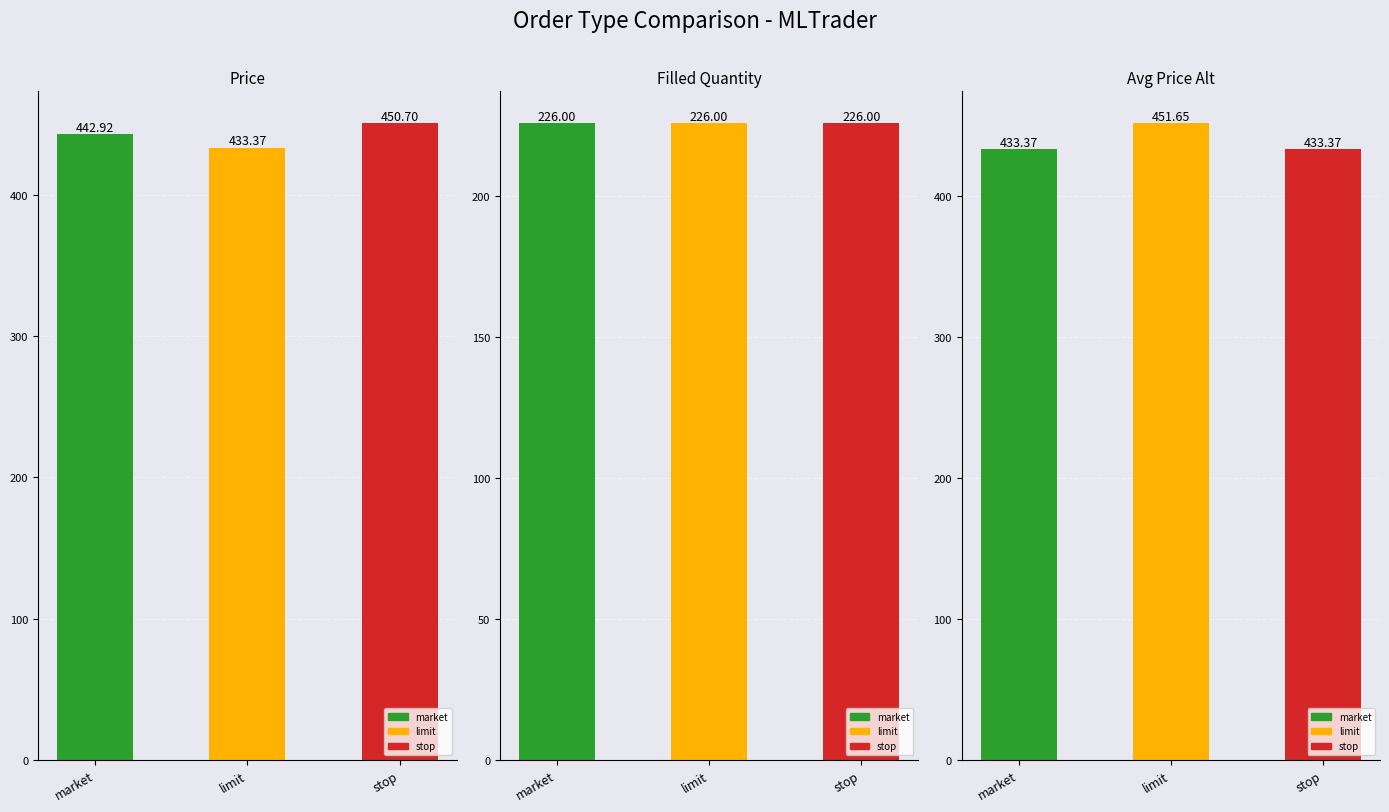

Reading left to right, transcribe all the data shown in this chart.

Price: 442.9	433.4	450.7
Filled Quantity: 226.0	226.0	226.0
Avg Price Alt: 433.4	451.6	433.4